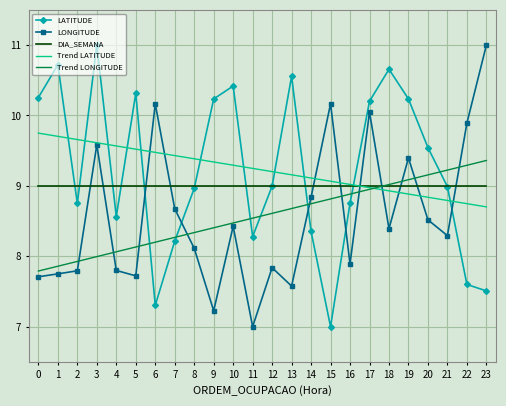

What is the minimum value shown in the chart?

7.0